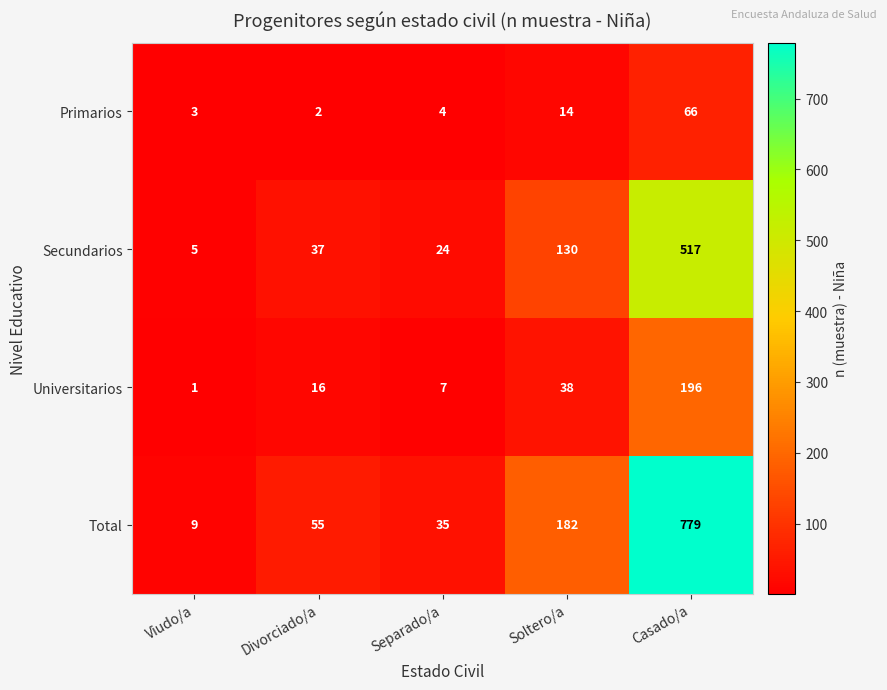

At which label is Secundarios closest to 261?

Soltero/a